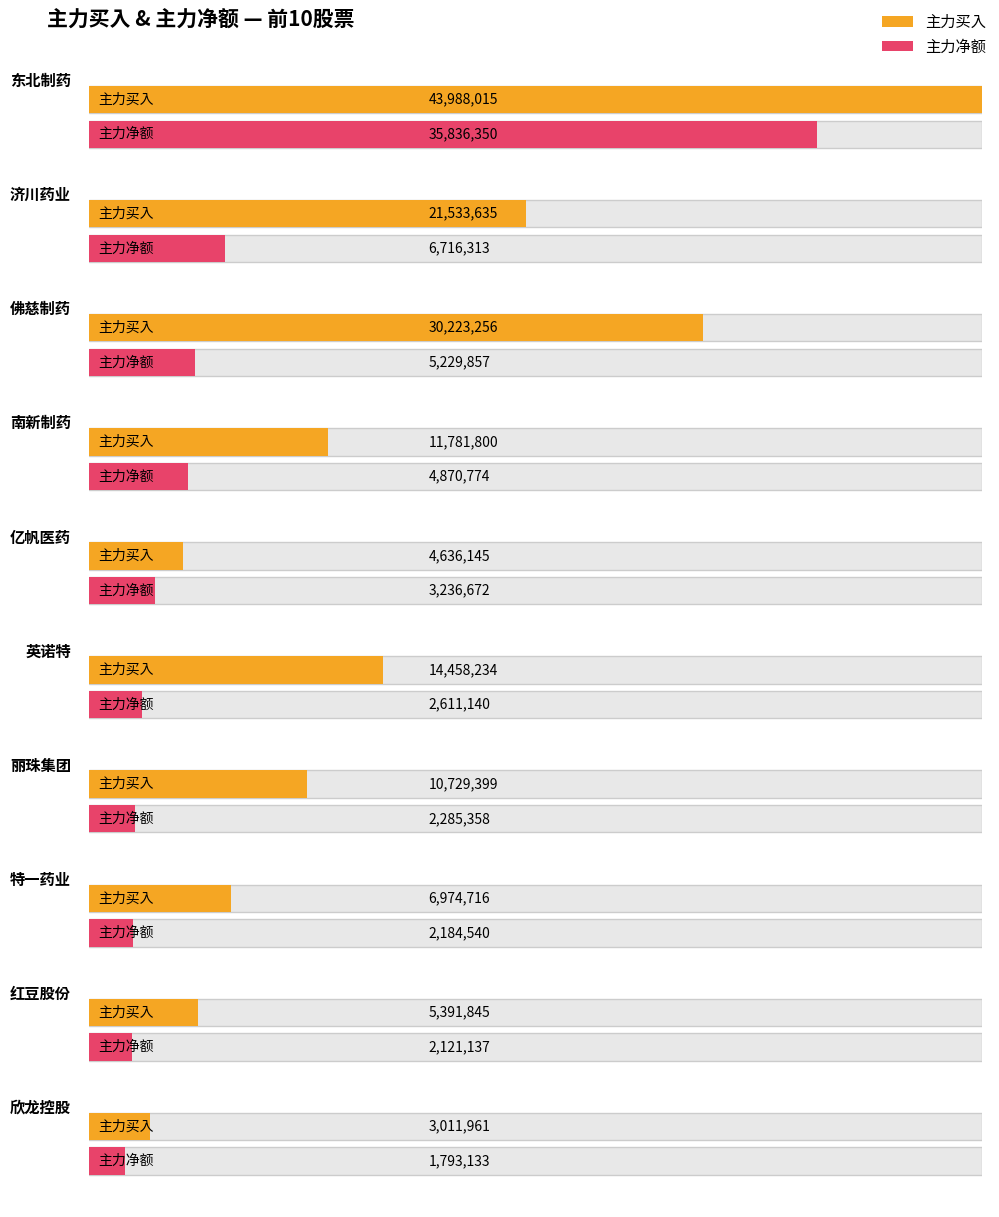

What is the approximate value of 主力净额 at 佛慈制药?

5229857